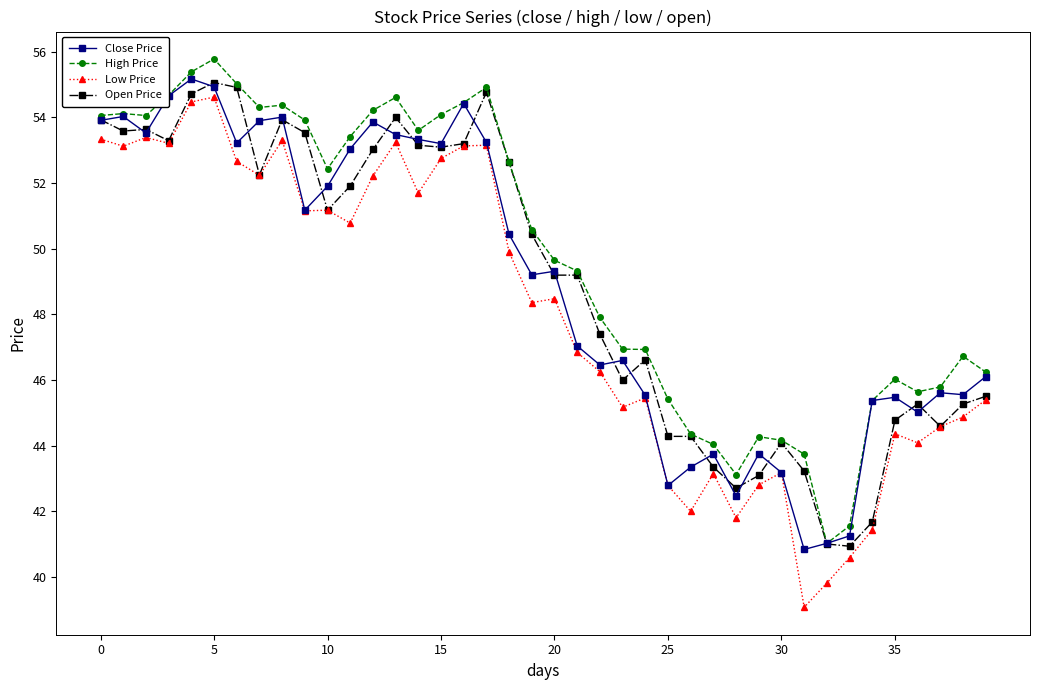

What are all the series names shown in the legend?

Close Price, High Price, Low Price, Open Price